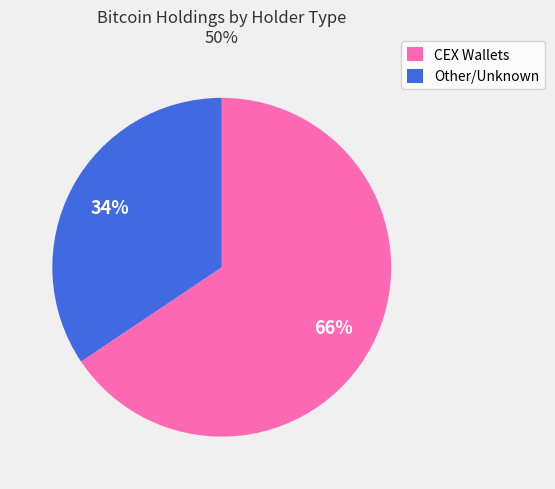

Is there any slice that represents more than half of the pie?

Yes